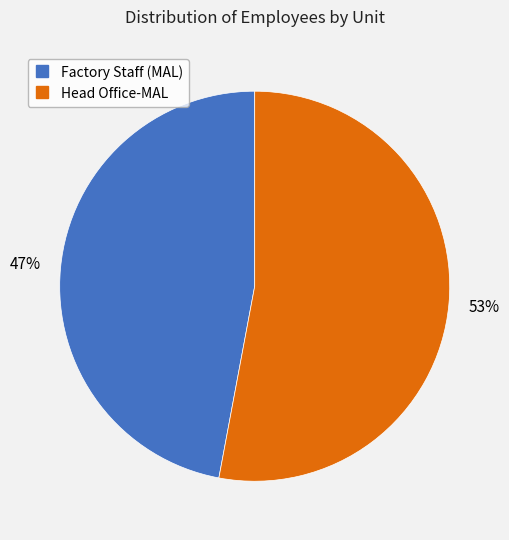

What percentage is the Factory Staff (MAL) slice, to the nearest percent?

47%